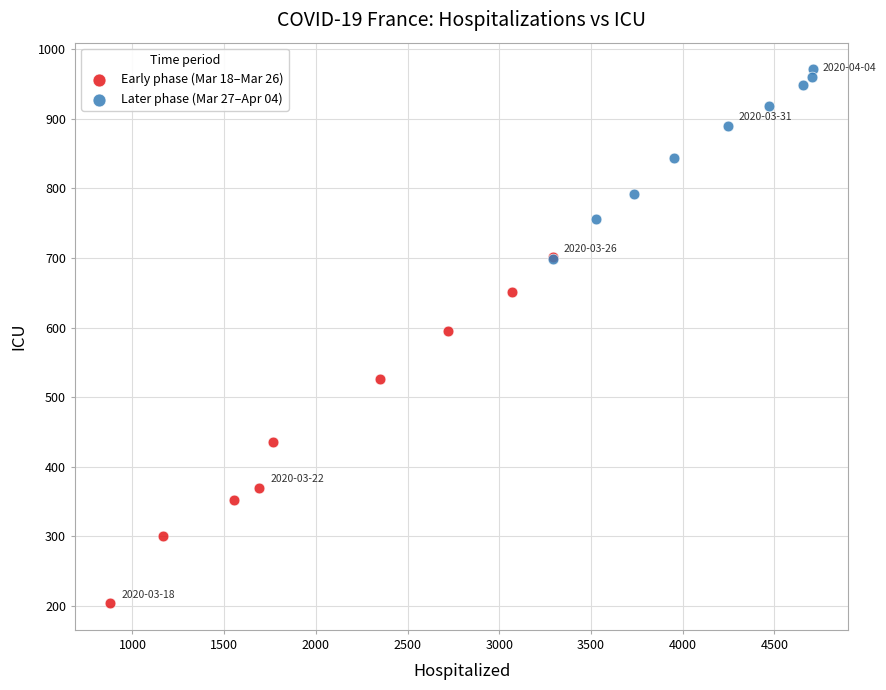

Which series has the widest spread of Y values?

Early phase (Mar 18–Mar 26)